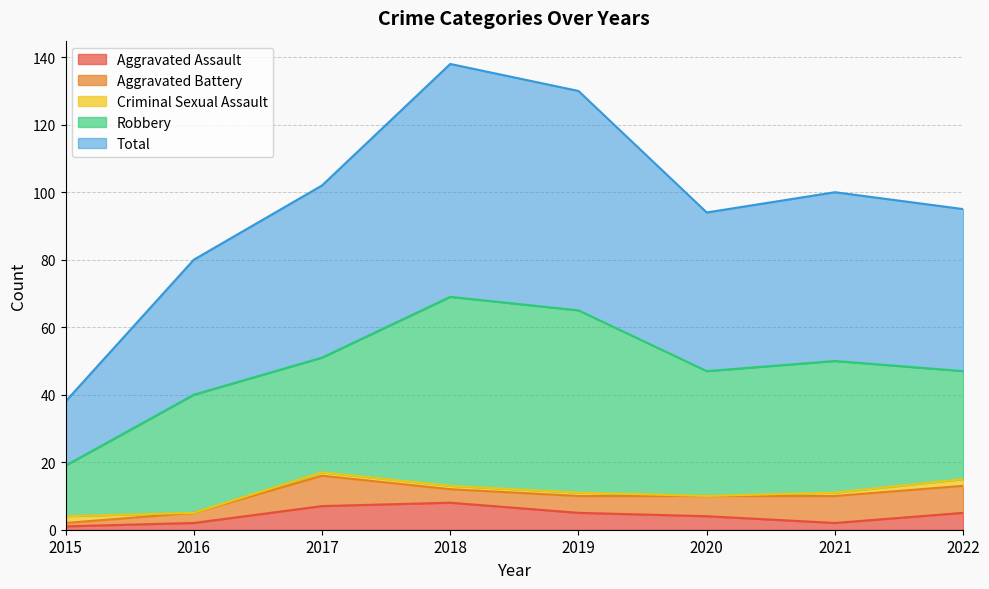

Where is Aggravated Battery nearest to the value 5?

2019